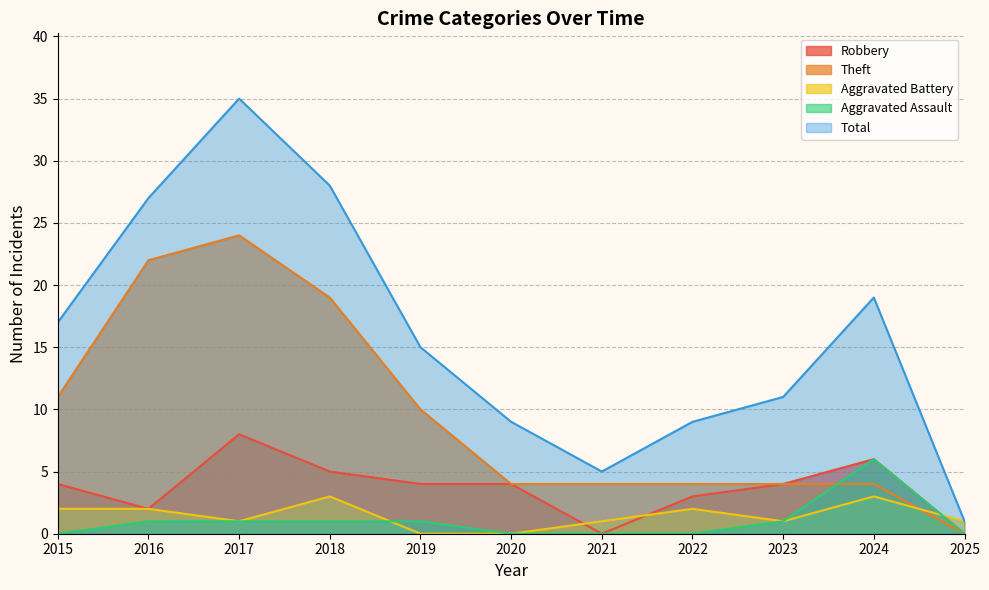

Which series has the widest spread of values?

Total